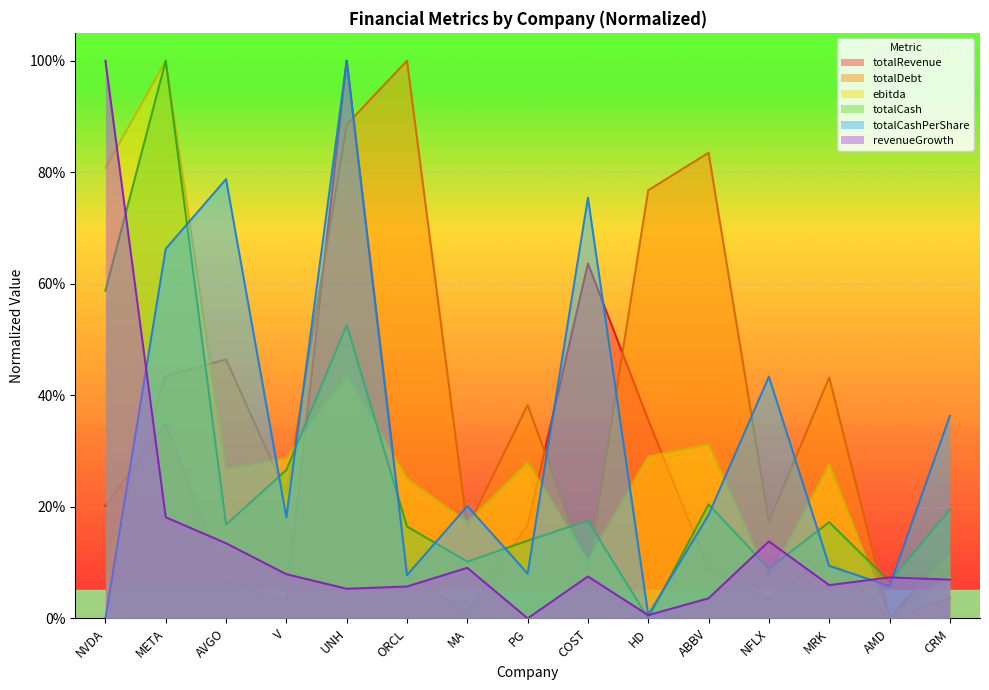

Which series has the largest total across all categories?

totalDebt